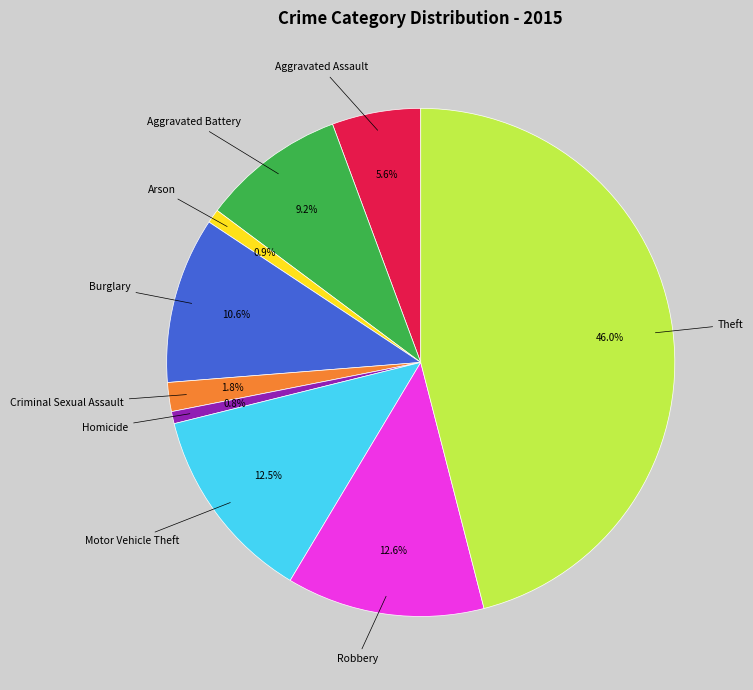

To the nearest percent, what is the difference between the largest and smallest slice percentages?

45%